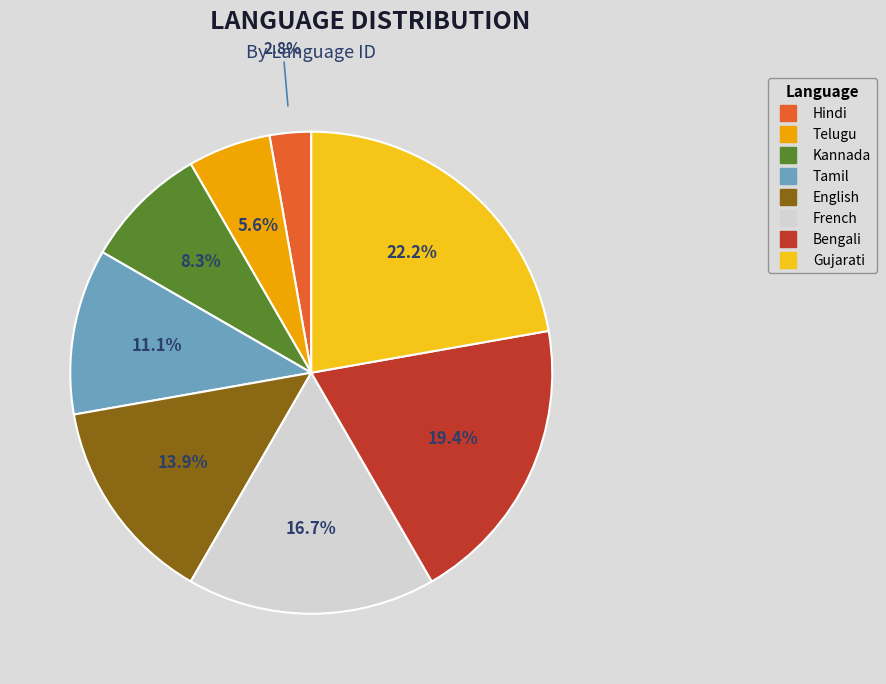

To the nearest percent, what is the average slice percentage?

12%